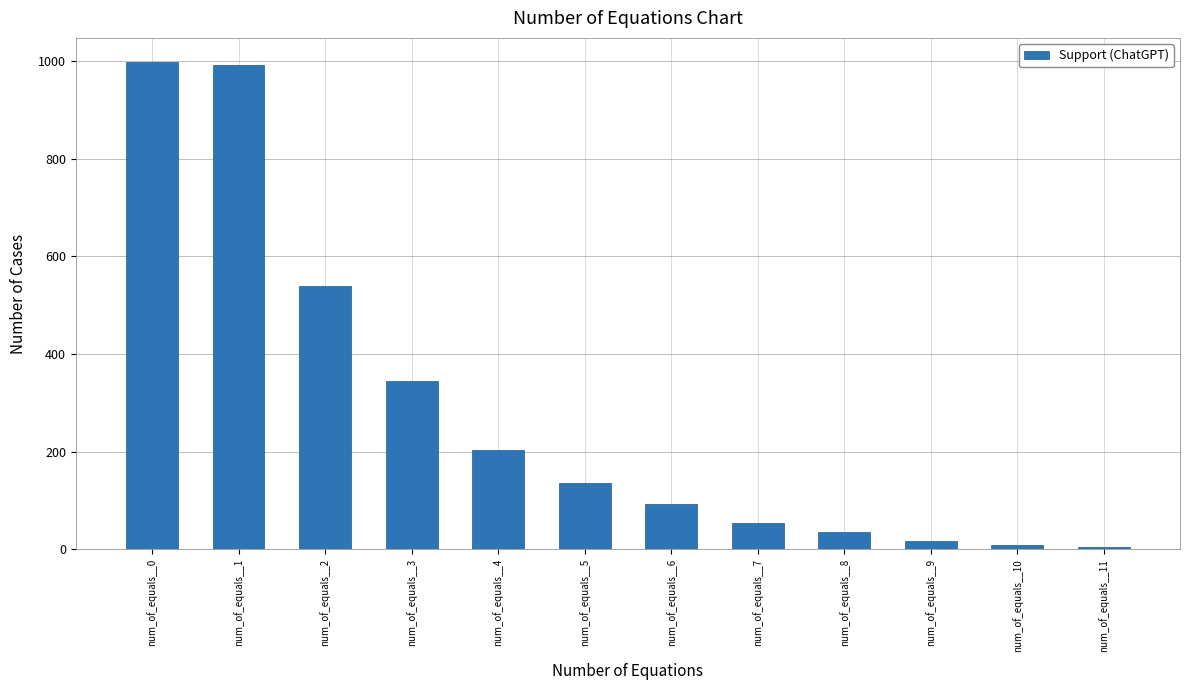

What is the greatest value displayed?

997